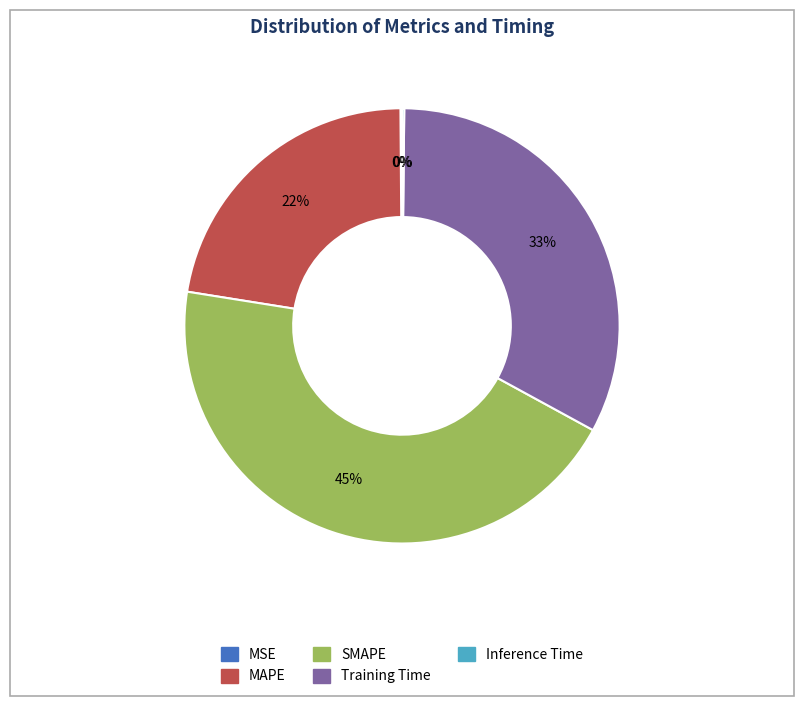

Do Training Time and MAPE together represent more than half of the pie?

Yes